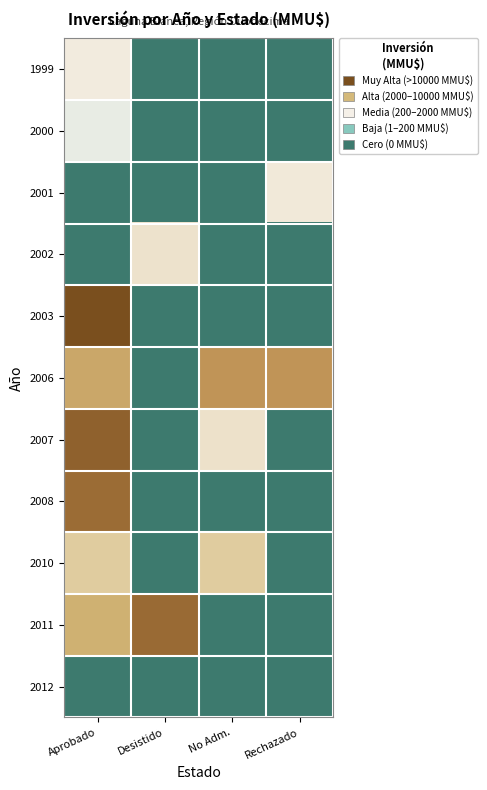

Rank the series by their maximum value, from highest to lowest.

2003, 2007, 2011, 2008, 2006, 2010, 2002, 2001, 1999, 2000, 2012